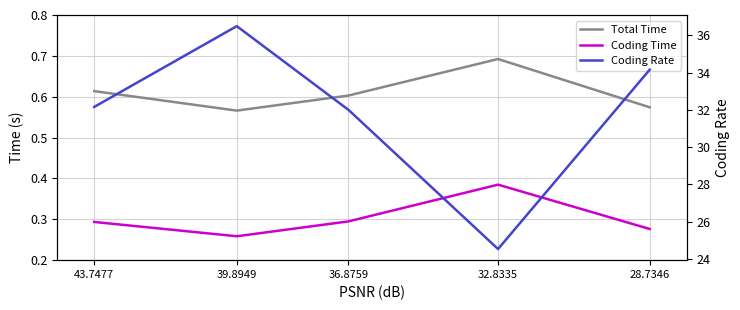

What position from the right is 36.8759?

3